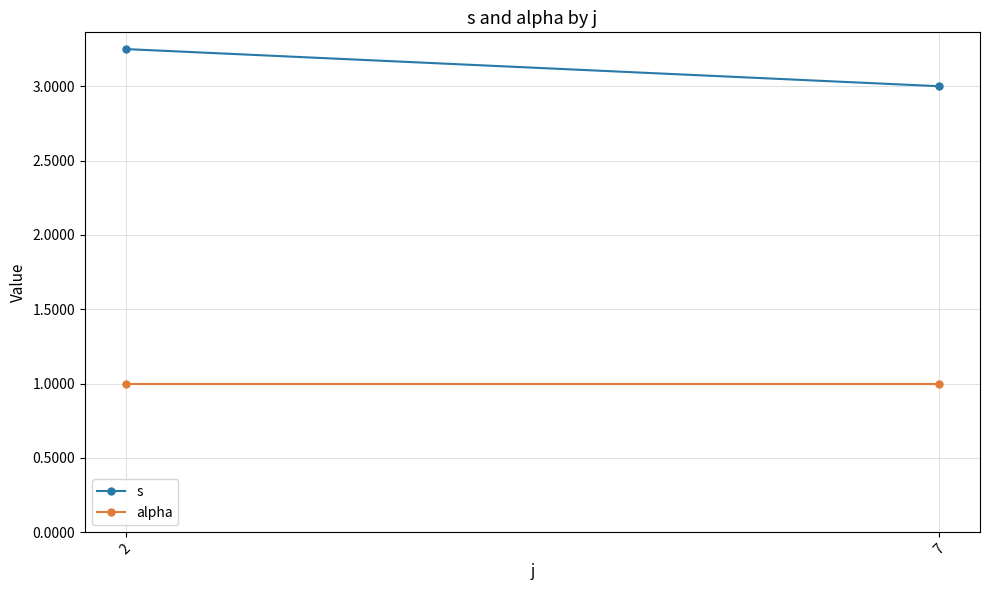

What are all the series names shown in the legend?

s, alpha